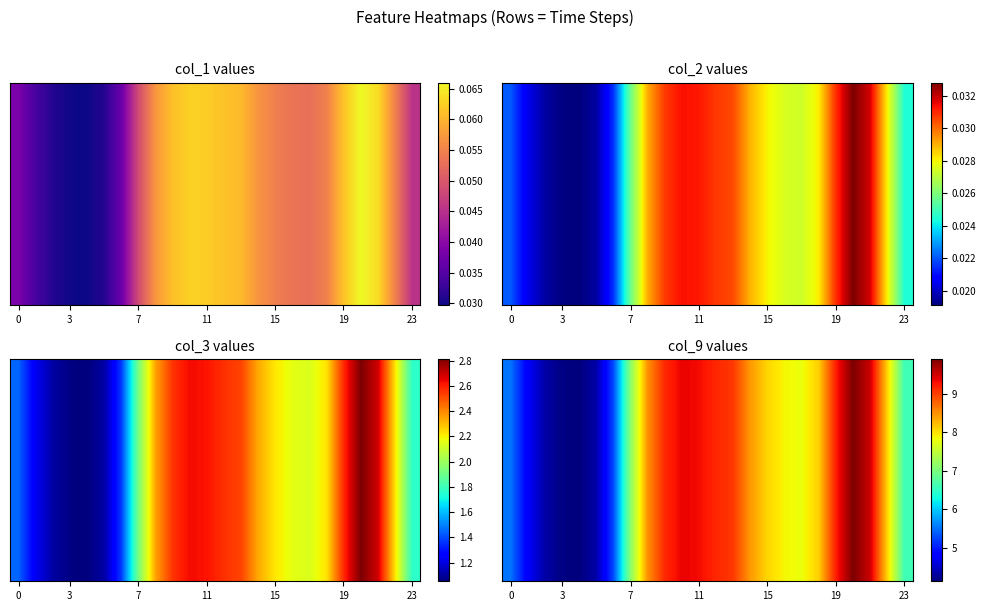

Which label corresponds to the largest value in the chart?

20